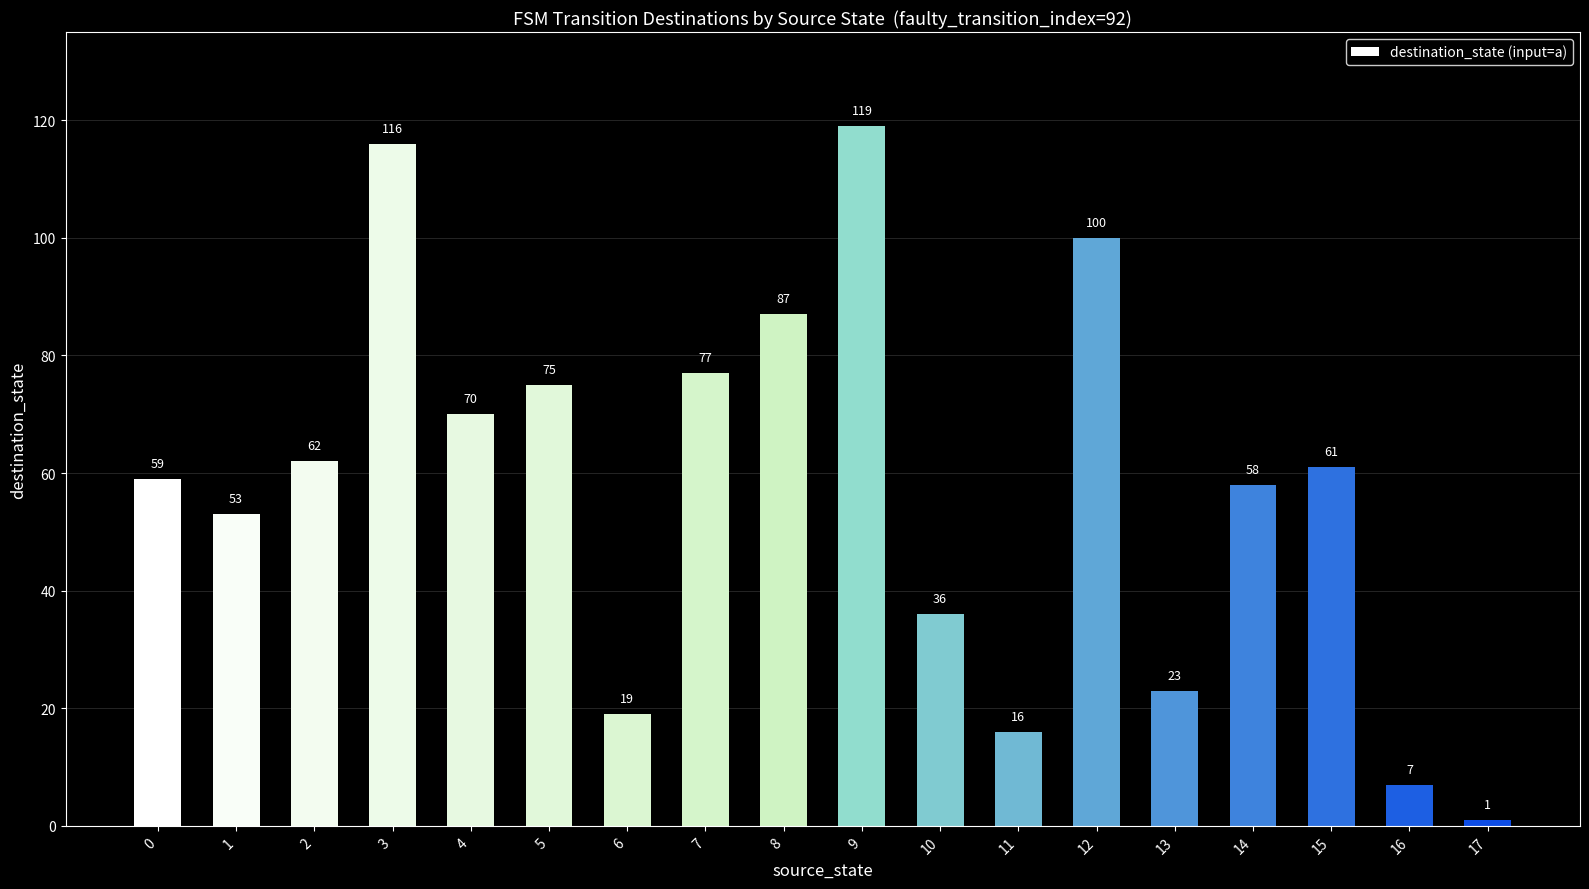

What is the sum of the values at 1 and 6?

72